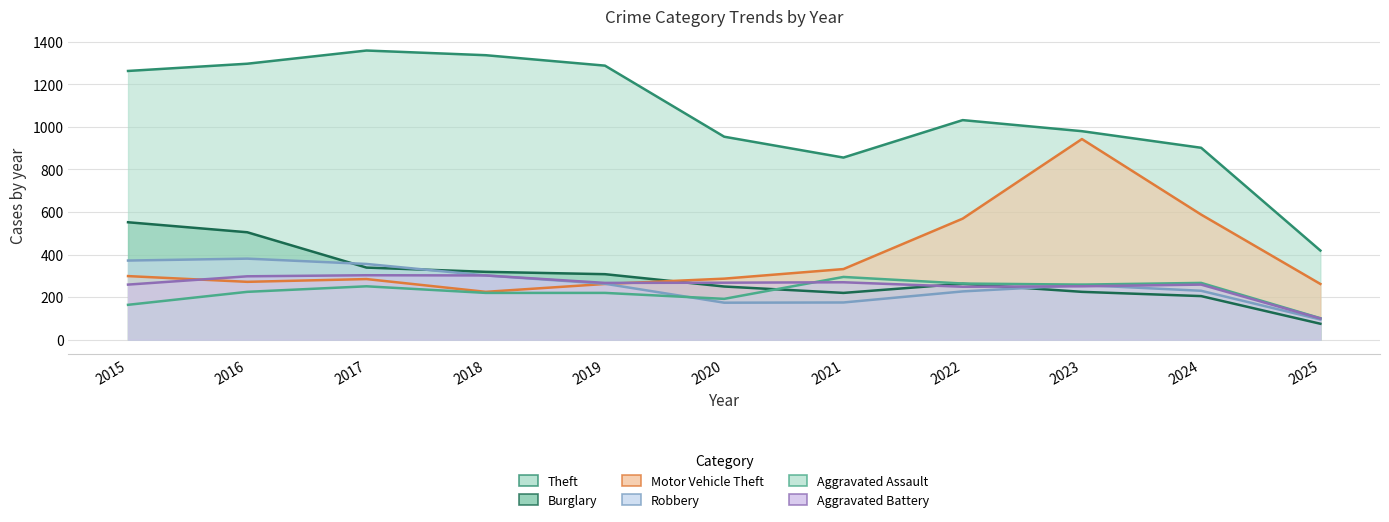

After their last crossing, which series has the higher values: Burglary or Aggravated Assault?

Aggravated Assault